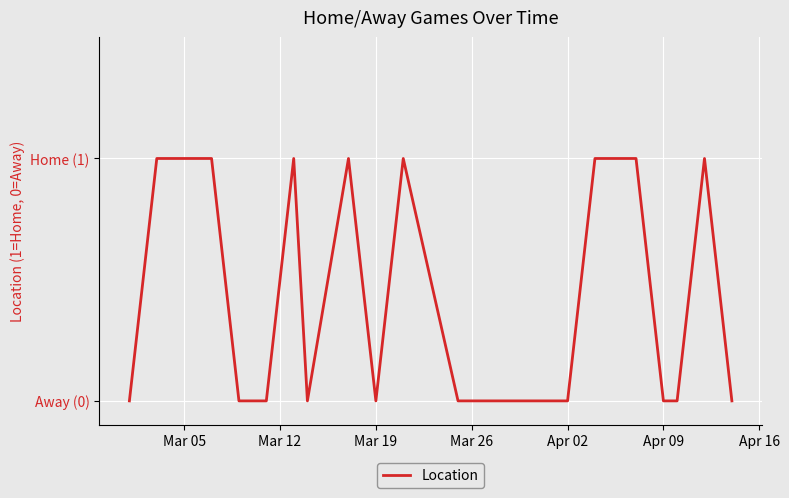

Is this an area chart (filled region under the line)?

No